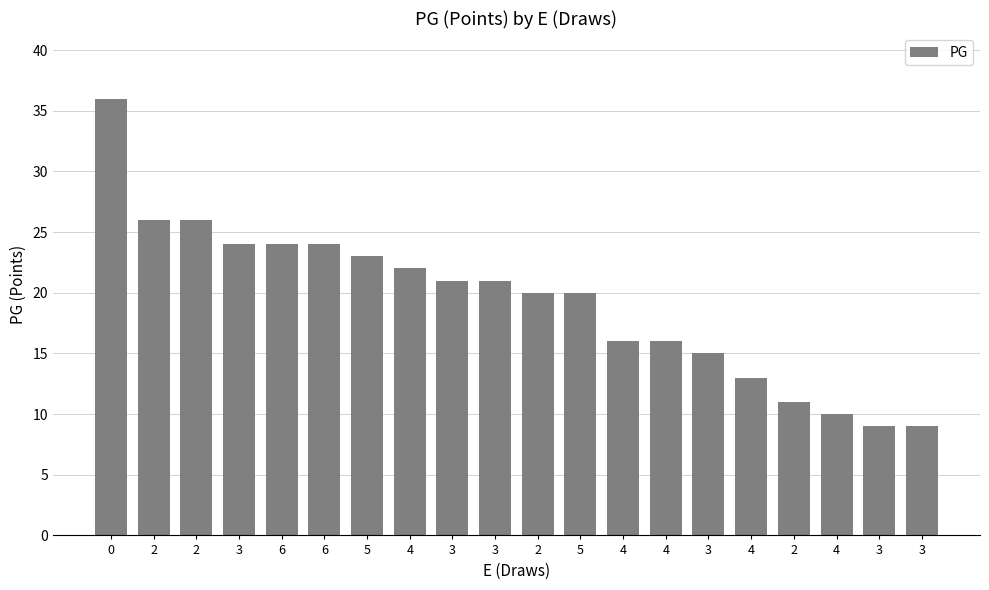

List the labels in order of value, largest first.

0, 2, 2, 3, 6, 6, 5, 4, 3, 3, 2, 5, 4, 4, 3, 4, 2, 4, 3, 3